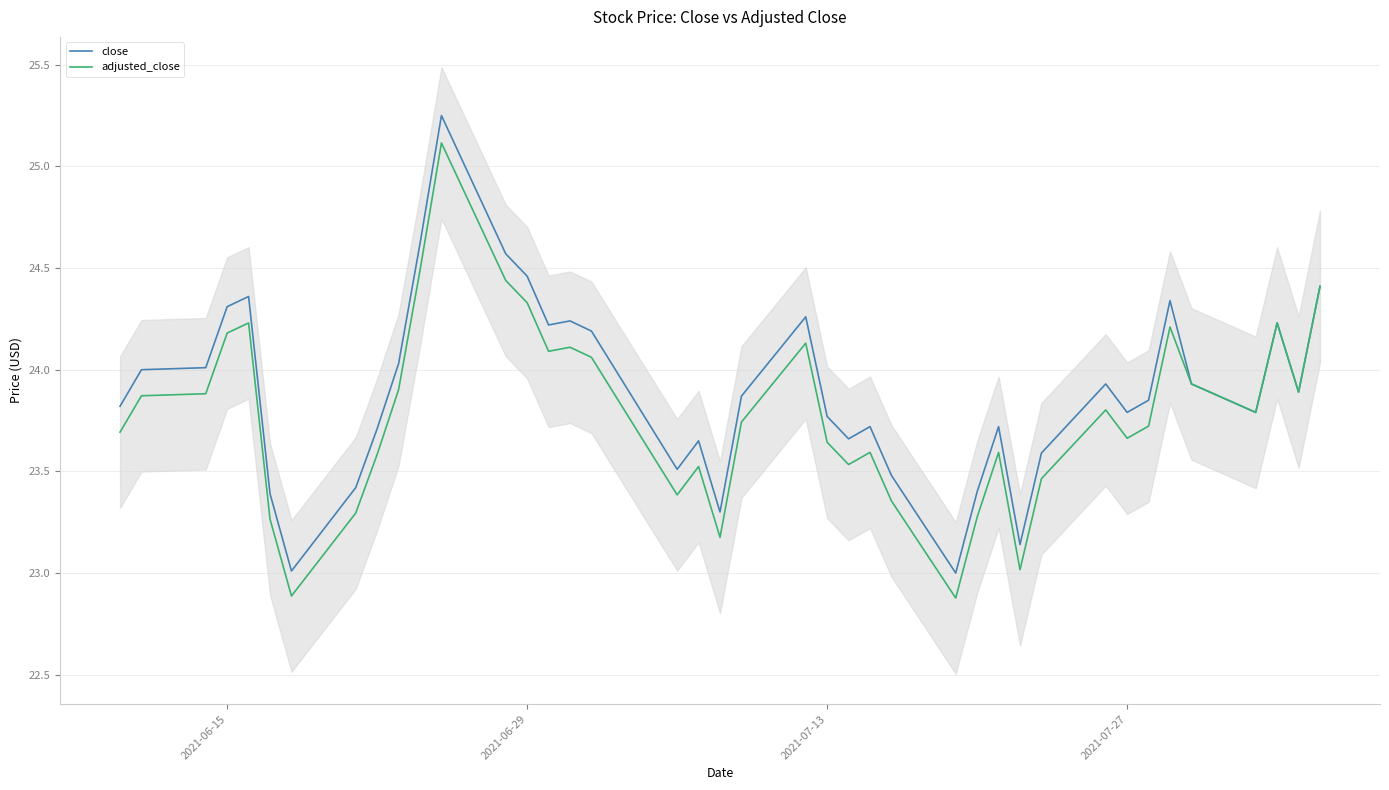

What is the minimum value for close?

23.0